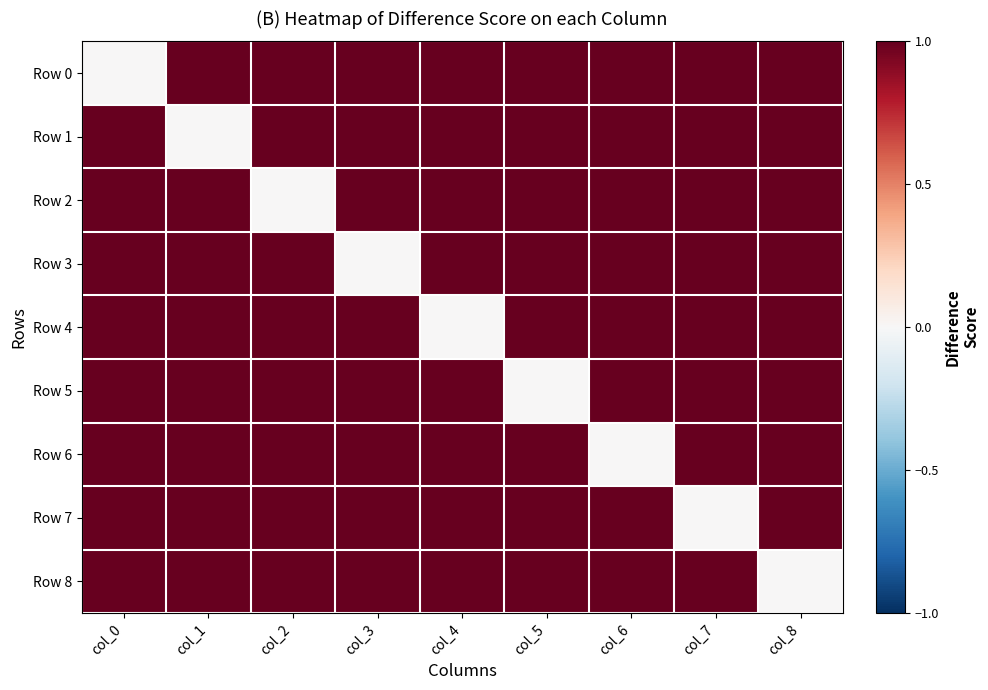

Which label corresponds to the smallest value in the chart?

col_0